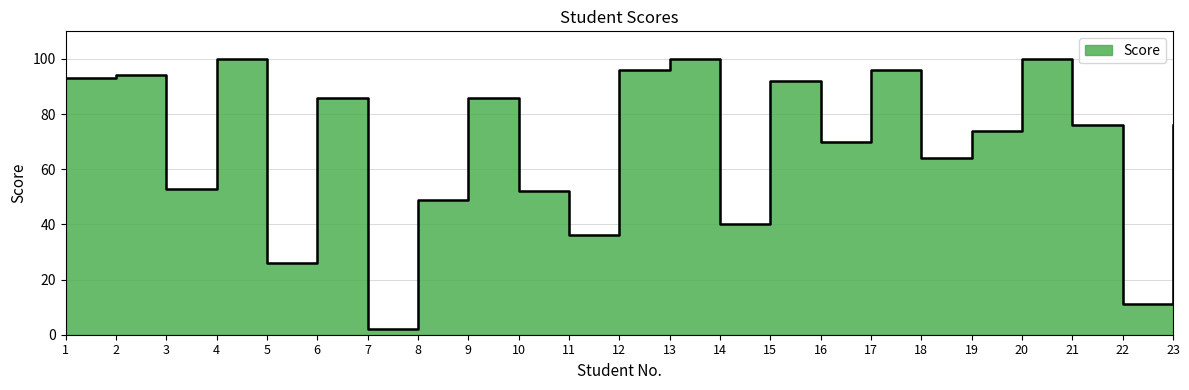

The value at 3 is 53. True or false?

True